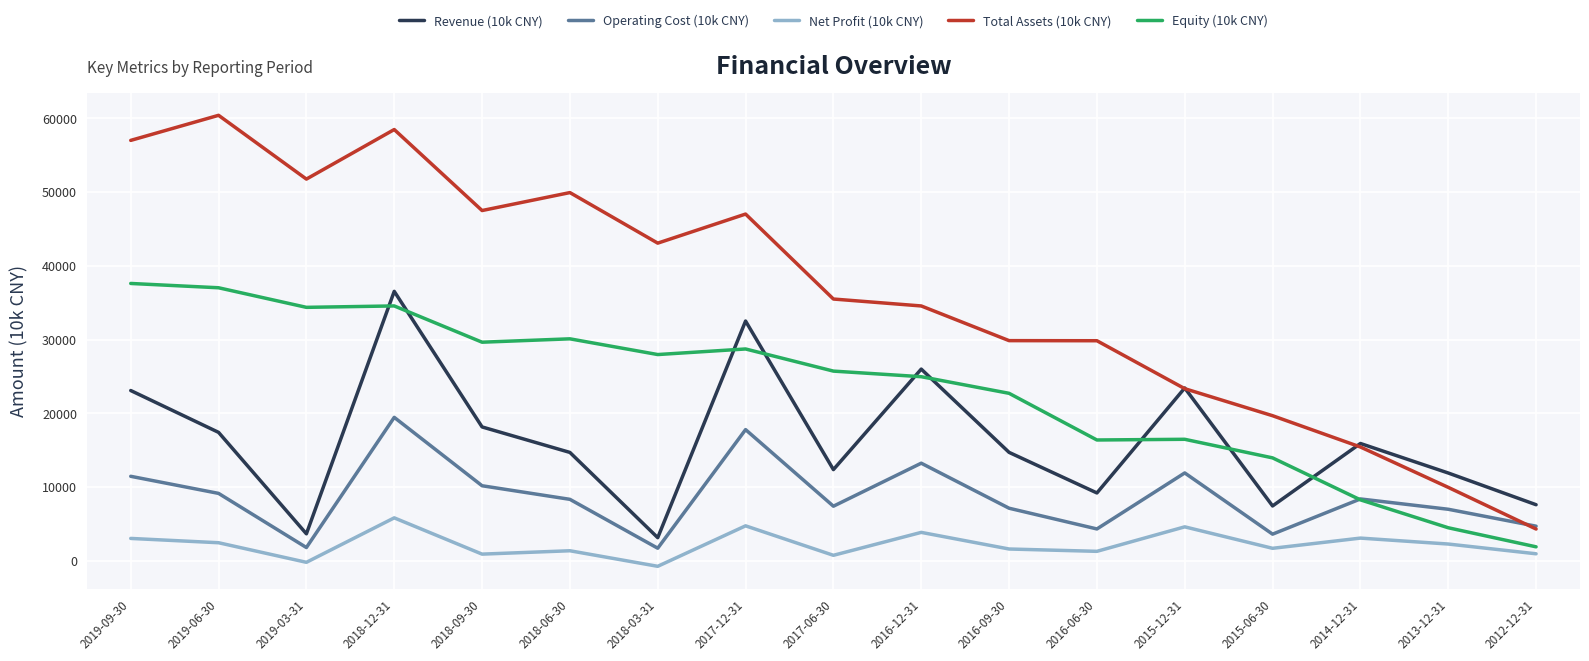

What is the difference between the Revenue (10k CNY) values at 2017-06-30 and 2019-06-30?

5047